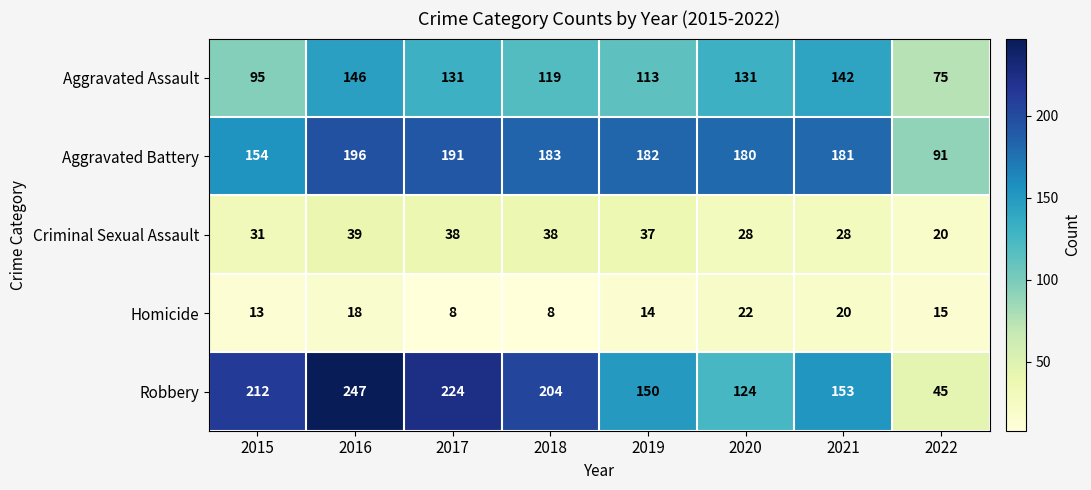

How many values in the Aggravated Battery series are below 182?

4